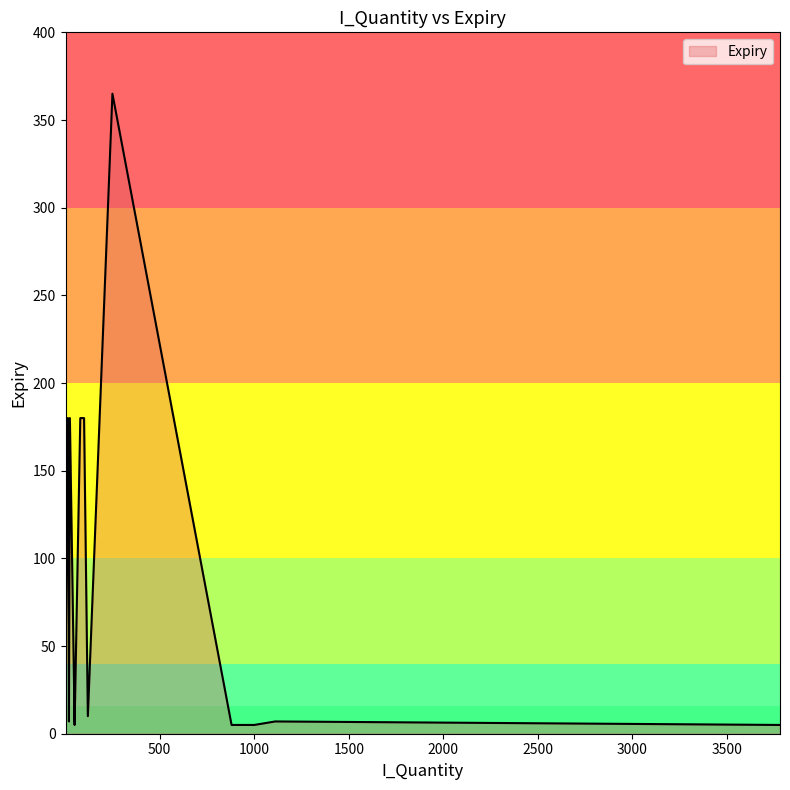

At which label is the value closest to 185?

13